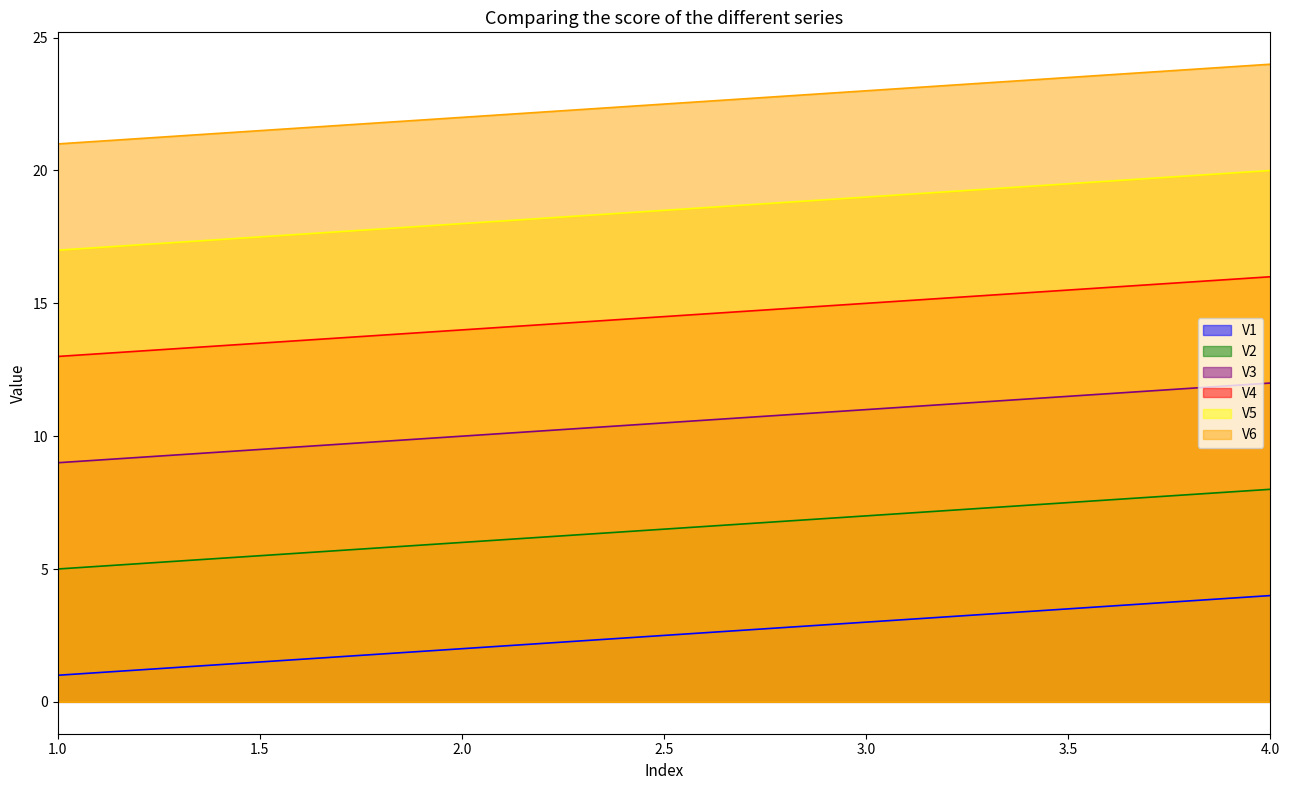

What is the sum of the V2 values at 1.0 and 4.0?

13